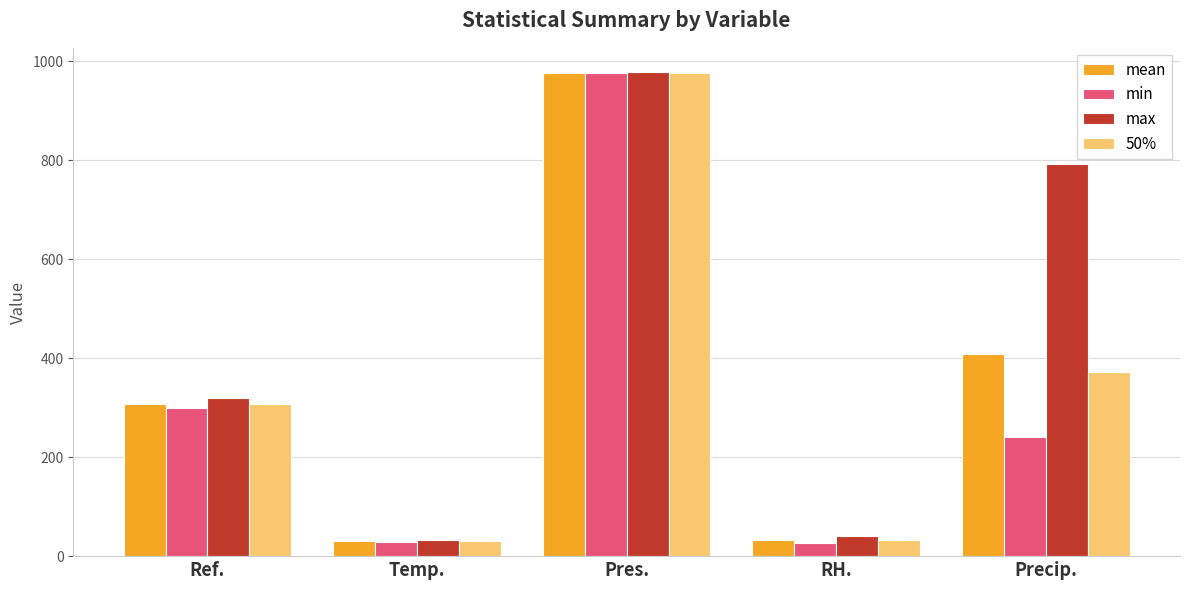

What is the difference between the max values at Precip. and Pres.?

186.7